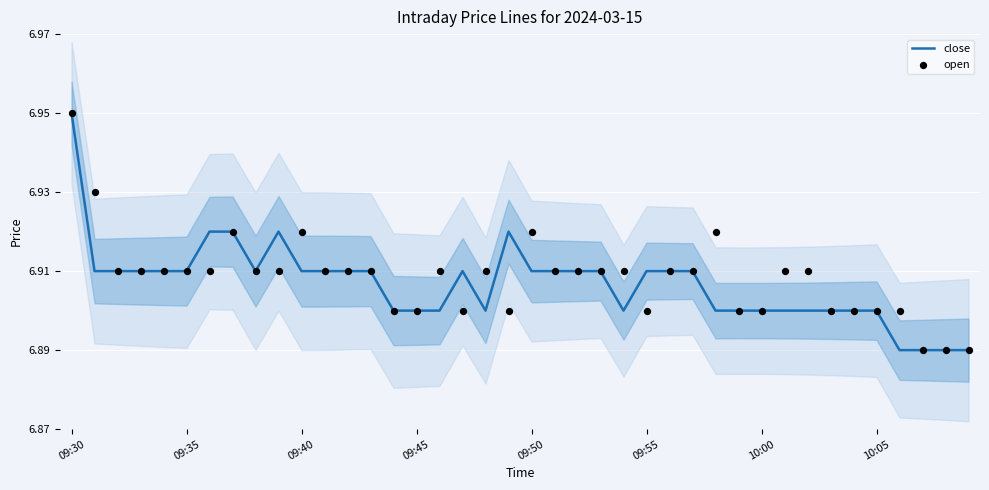

What is the total value across all series at 10:00?

13.8